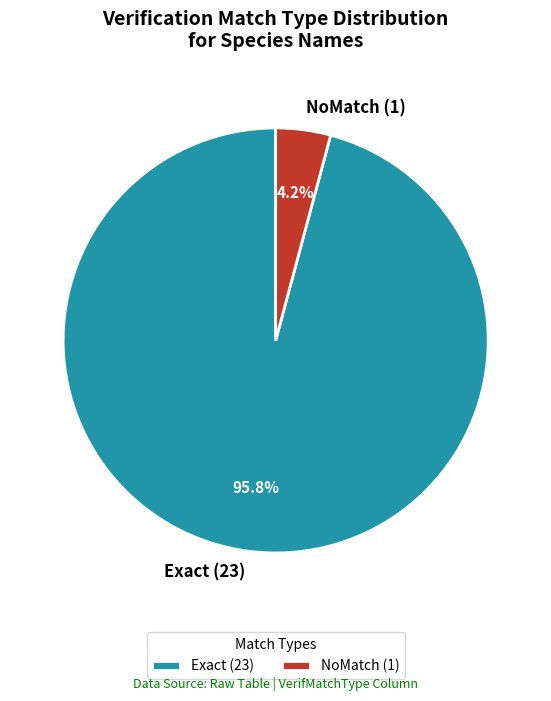

Which category has the smallest portion of the pie?

NoMatch